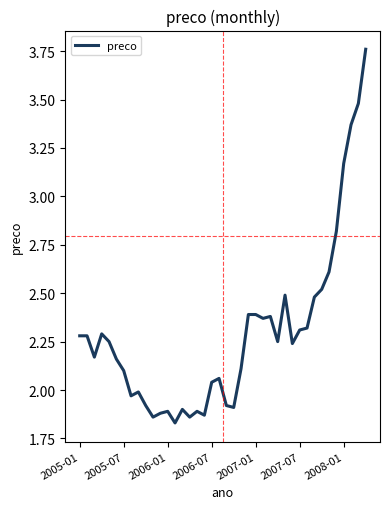

What is the difference between the maximum and minimum values?

1.9